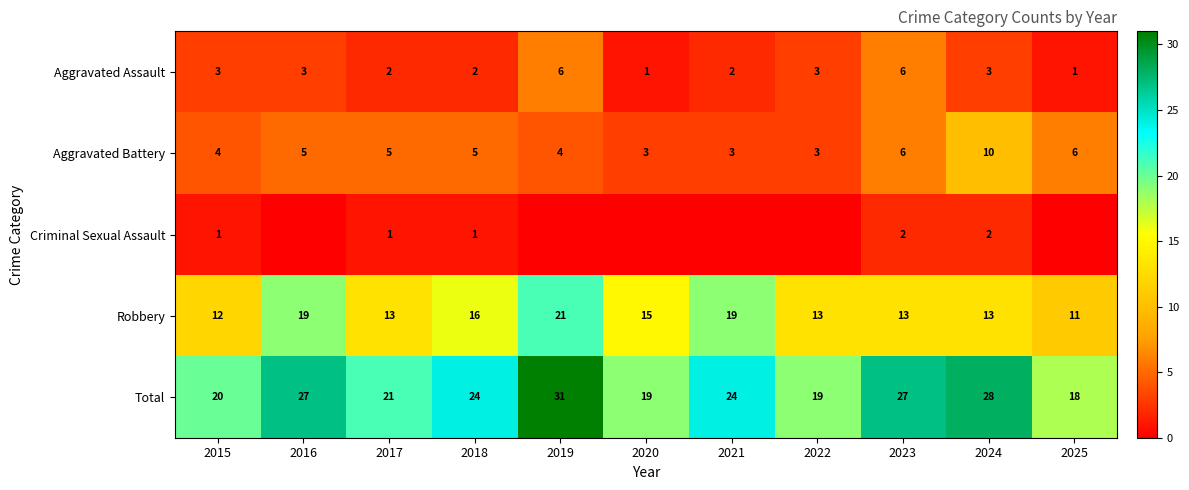

What is the average value of the Aggravated Battery series?

5